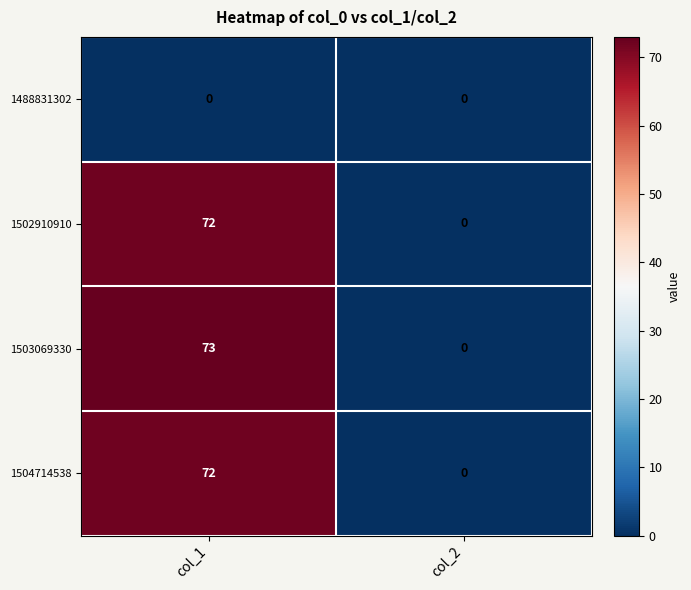

What is the maximum value shown in the chart?

73